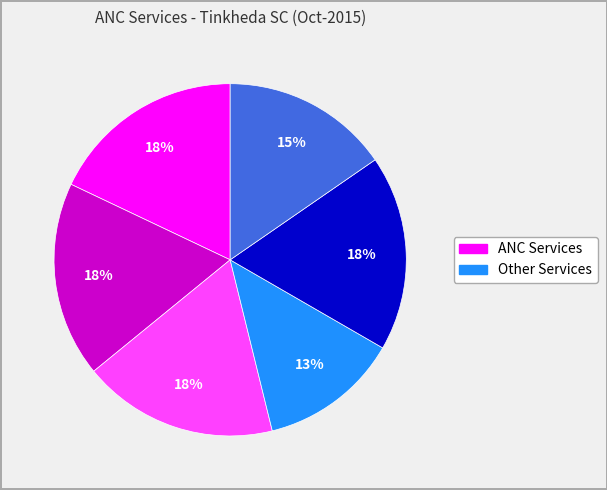

Does any single category account for the majority?

No